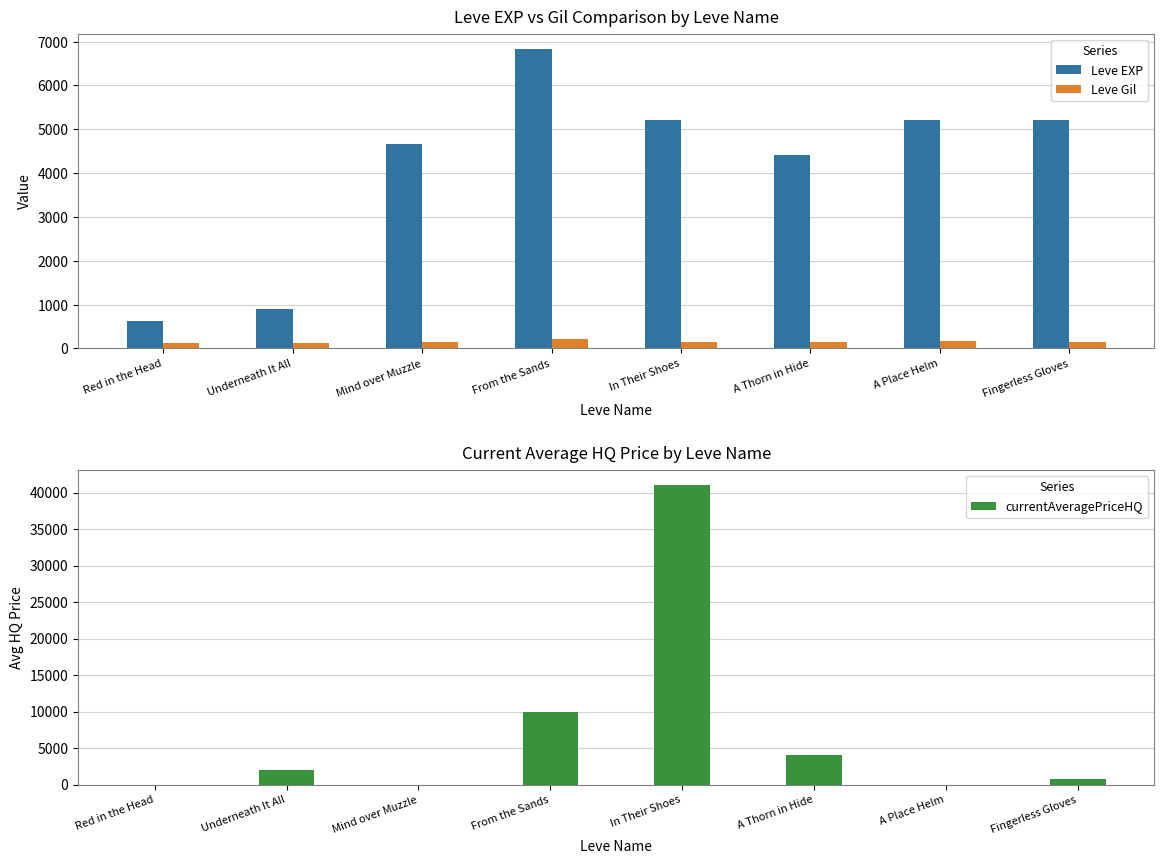

What is the difference between the second highest and minimum values in the currentAveragePriceHQ series?

9999.5